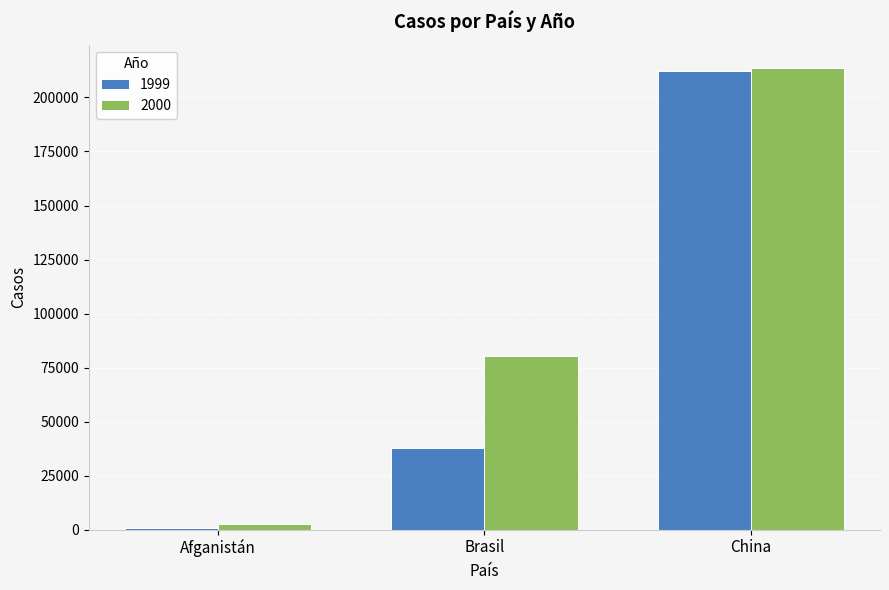

Where is 2000 nearest to the value 108216?

Brasil